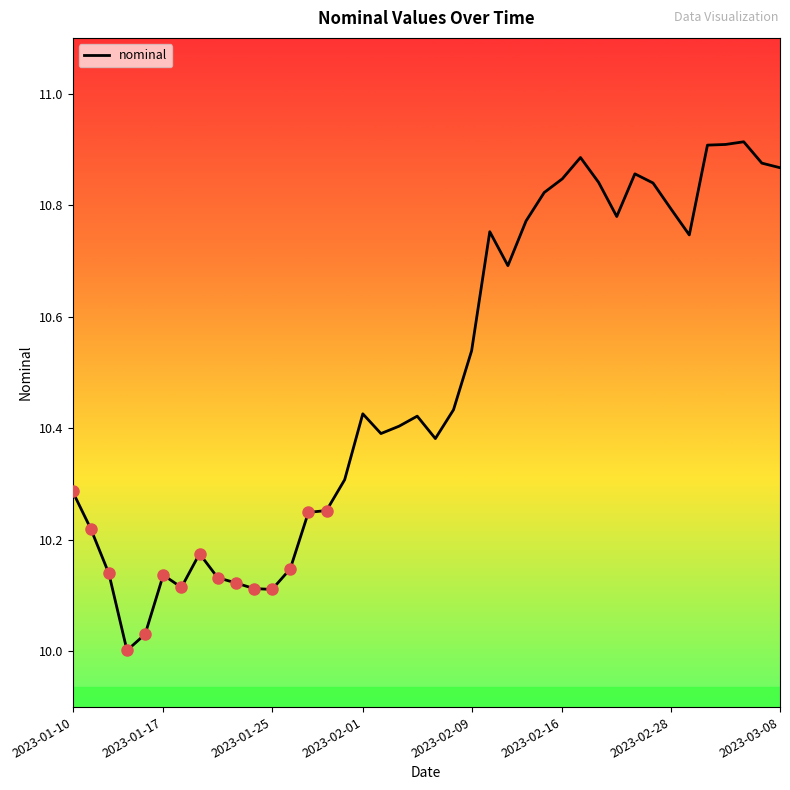

What is the difference between the maximum and minimum values?

0.9